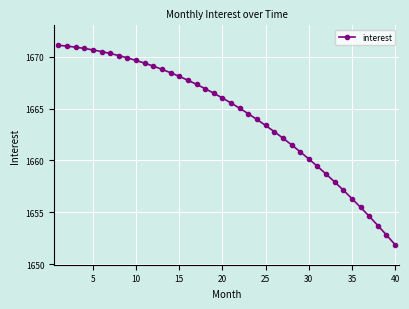

What is the greatest value displayed?

1671.1